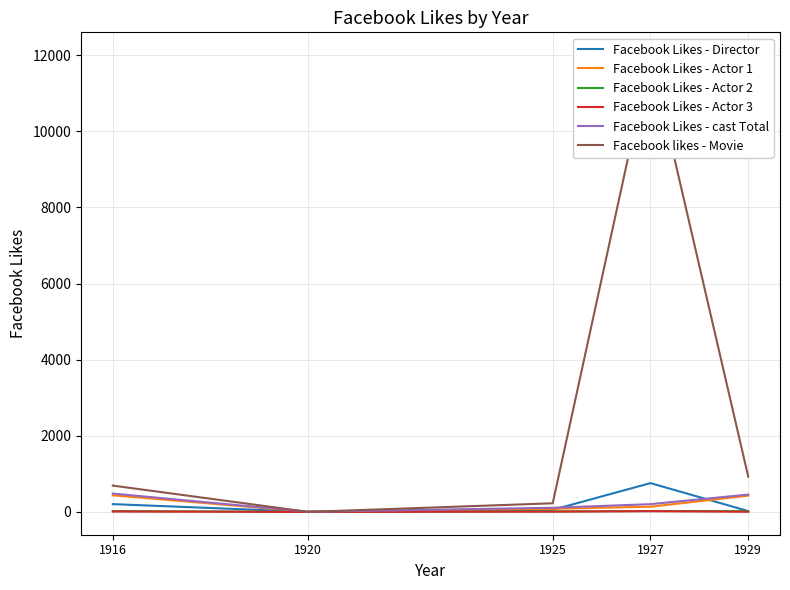

Between 1916 and 1925, which is larger?

1916